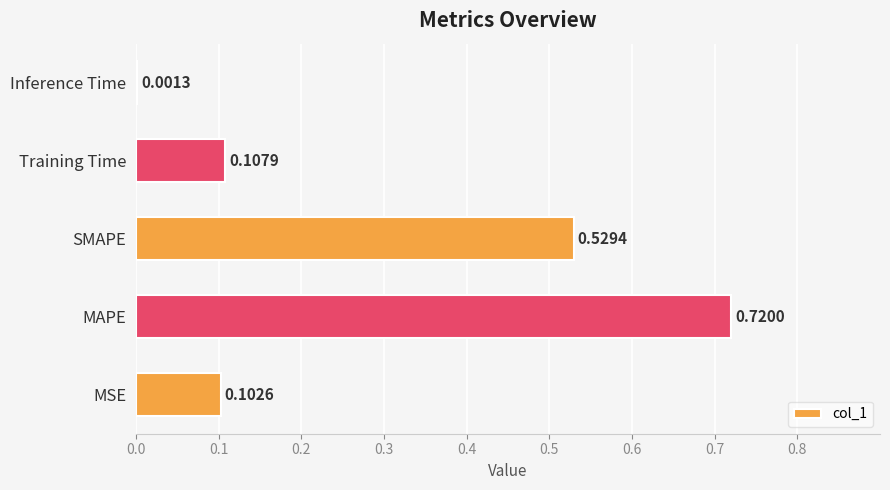

Where is the data nearest to the value 0?

Inference Time